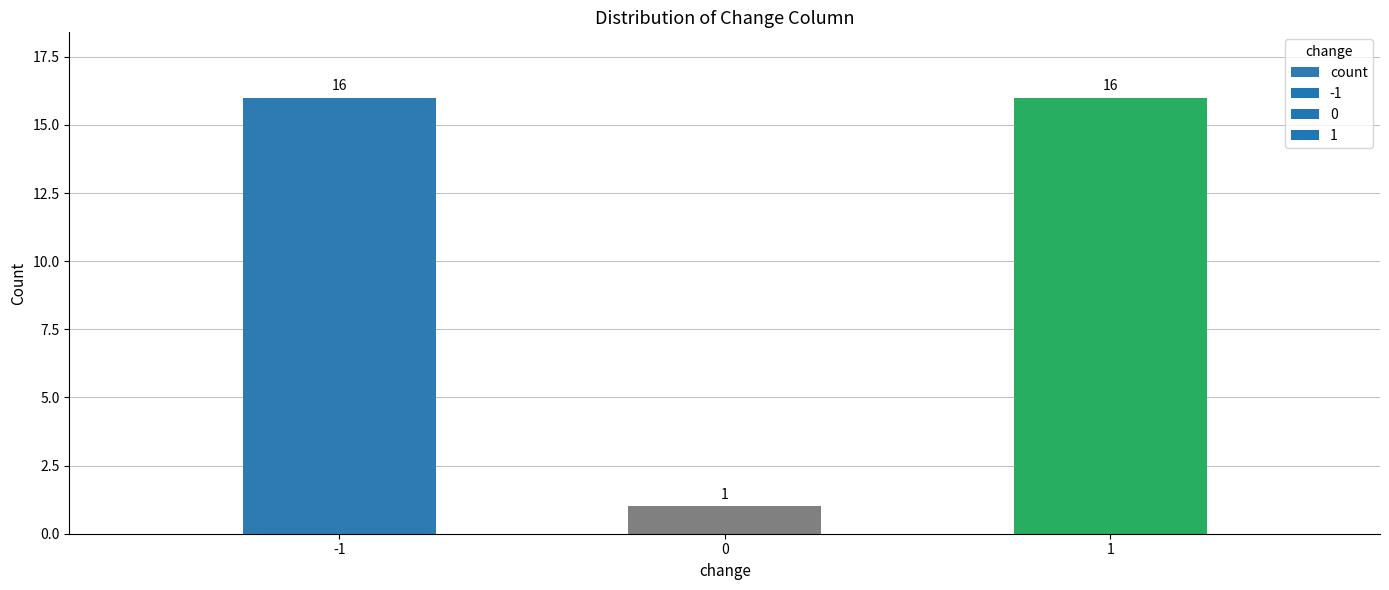

Count the values in the range 1 to 16.

3